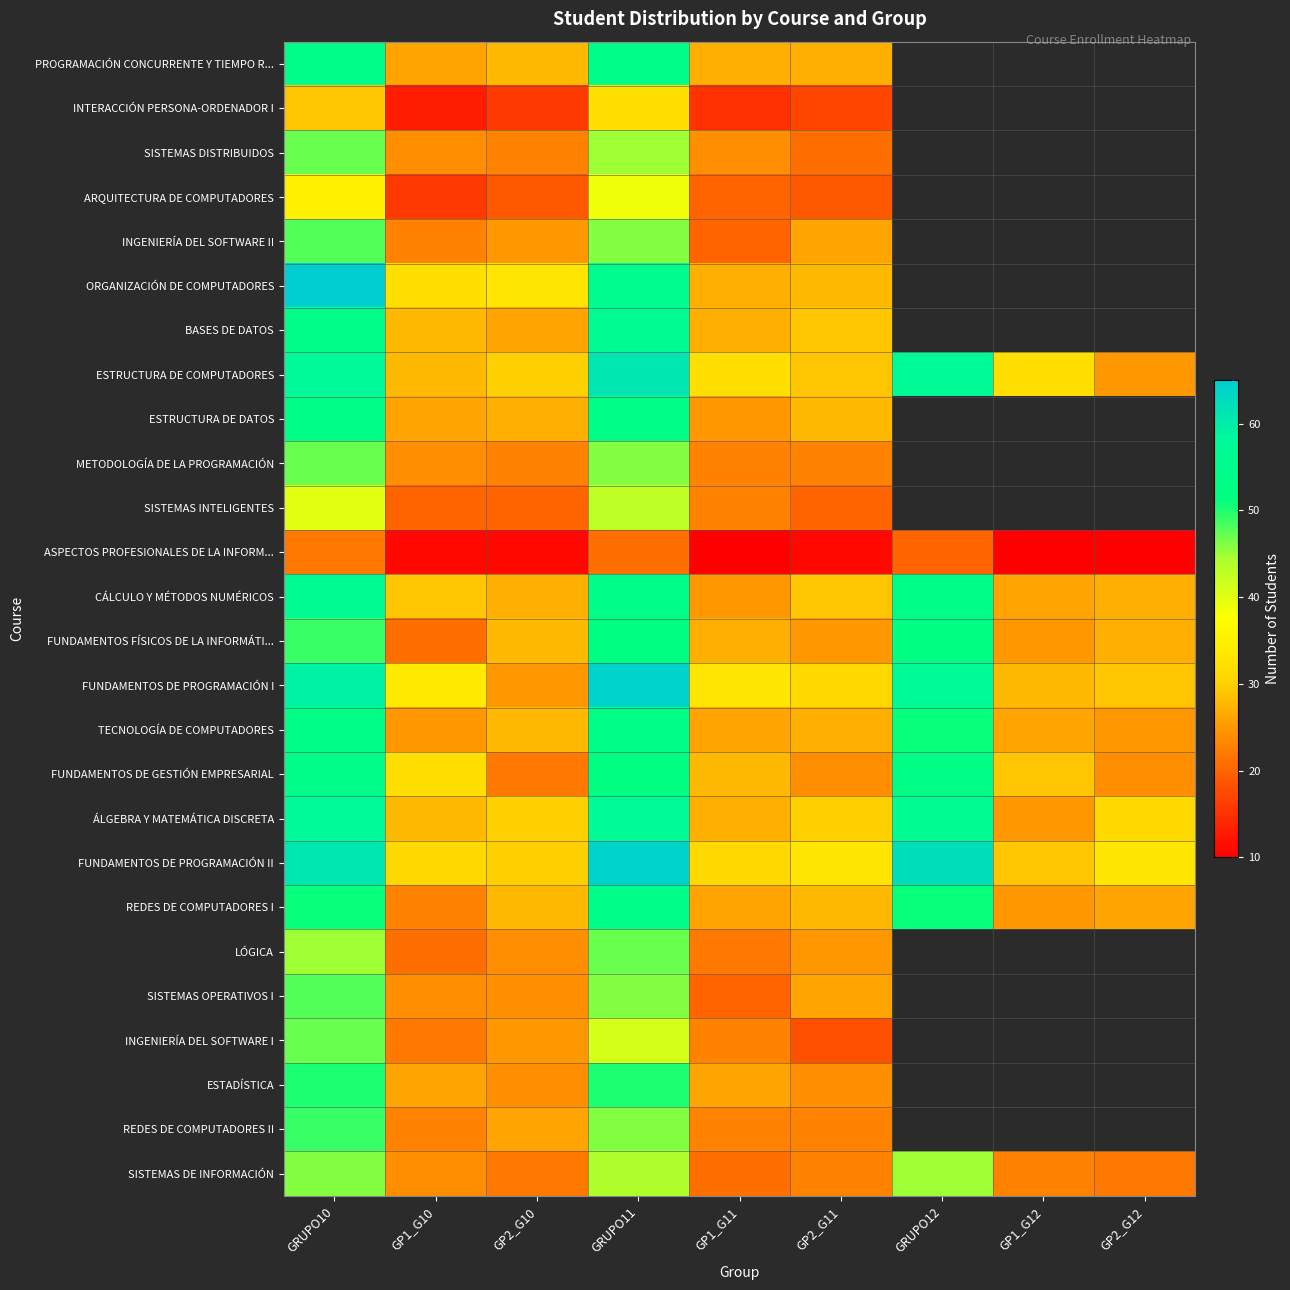

What is the total value across all series at GP2_G10?

644.0